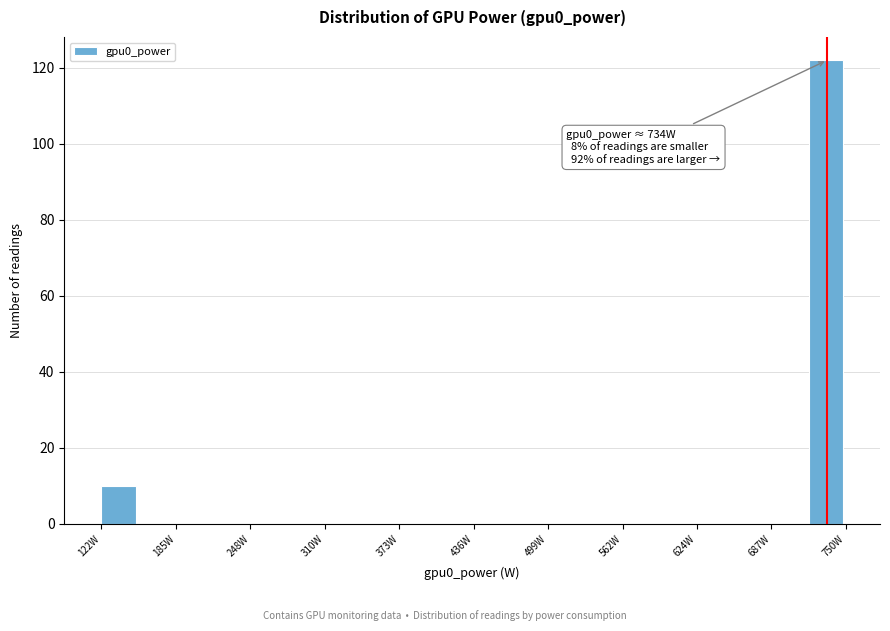

Read against the x-axis, roughly where is the centre of the tallest bar?

730